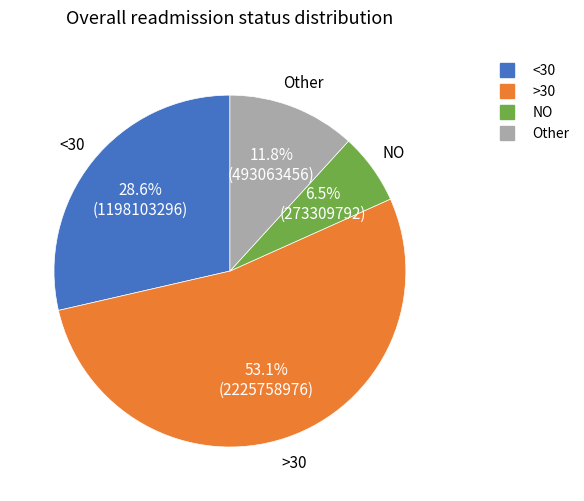

Is there a majority slice in this chart?

Yes